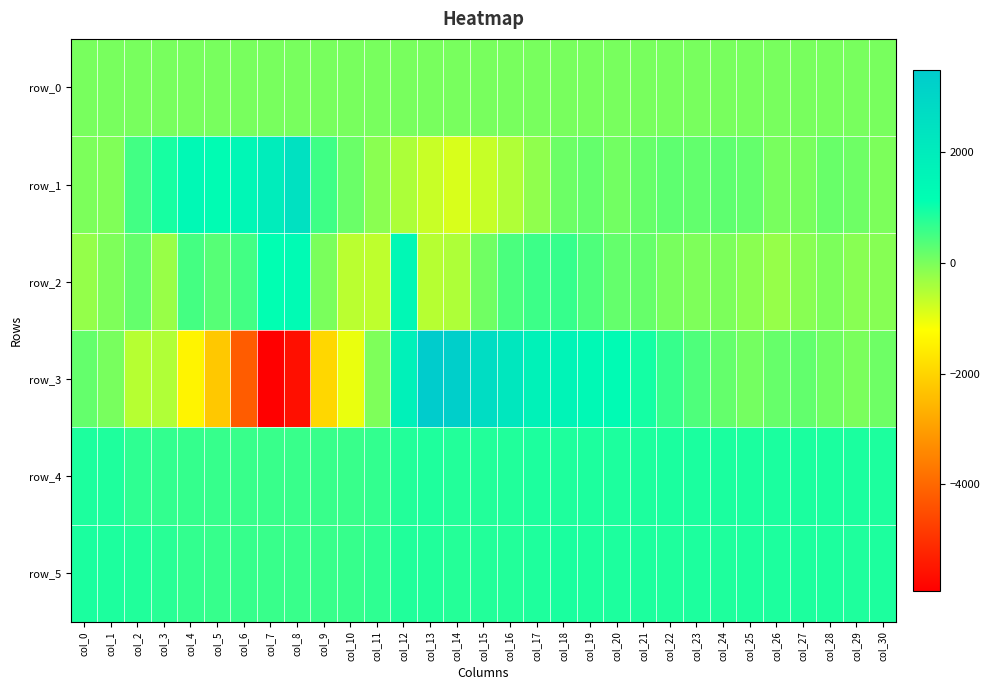

Reading left to right, list all the values displayed in this chart.

row_0: 25.9	26.0	26.1	26.1	26.1	26.2	26.2	26.3	26.4	26.4	26.4	26.5	26.5	26.6	26.7	26.7	26.7	26.8	26.8	26.9	27.0	27.0	27.0	27.1	27.1	27.1	27.3	27.3	27.3	27.4	27.4
row_1: -24.0	-44.0	509.0	912.0	1371.0	1229.0	1466.0	1936.0	2483.0	550.0	140.0	-148.0	-450.0	-709.0	-859.0	-700.0	-494.0	-204.0	135.0	206.0	76.0	187.0	267.0	219.0	253.0	209.0	29.0	17.0	174.0	107.0	-23.0
row_2: -241.0	-39.0	208.0	-282.0	491.0	332.0	509.0	1131.0	1281.0	-1.0	-580.0	-623.0	1438.0	-540.0	-482.0	94.0	434.0	571.0	620.0	408.0	206.0	178.0	14.0	-31.0	-10.0	-136.0	-263.0	-128.0	-25.0	-123.0	-103.0
row_3: 206.0	22.0	-547.0	-495.0	-1410.0	-2218.0	-4208.0	-5922.0	-5619.0	-1945.0	-1028.0	-33.0	1741.0	3483.0	3332.0	2679.0	2219.0	1688.0	1600.0	1407.0	1289.0	943.0	619.0	412.0	212.0	51.0	177.0	228.0	86.0	-1.0	105.0
row_4: 862.0	838.0	709.0	661.0	638.0	623.0	614.0	610.0	609.0	609.0	612.0	671.0	807.0	840.0	808.0	815.0	830.0	865.0	839.0	858.0	869.0	874.0	877.0	884.0	876.0	876.0	880.0	877.0	880.0	878.0	874.0
row_5: 879.0	873.0	836.0	759.0	670.0	633.0	620.0	615.0	616.0	609.0	622.0	701.0	828.0	822.0	790.0	808.0	816.0	840.0	880.0	871.0	862.0	857.0	856.0	857.0	856.0	858.0	858.0	857.0	859.0	854.0	859.0